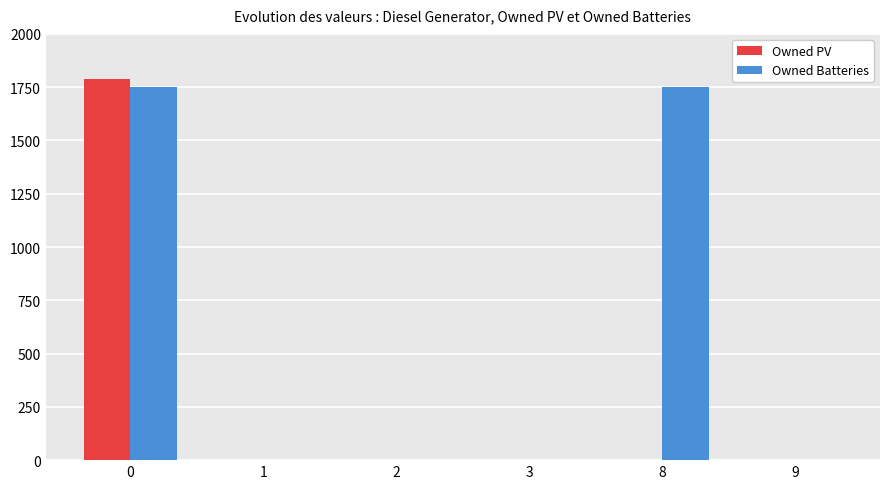

What are all the series names shown in the legend?

Owned PV, Owned Batteries